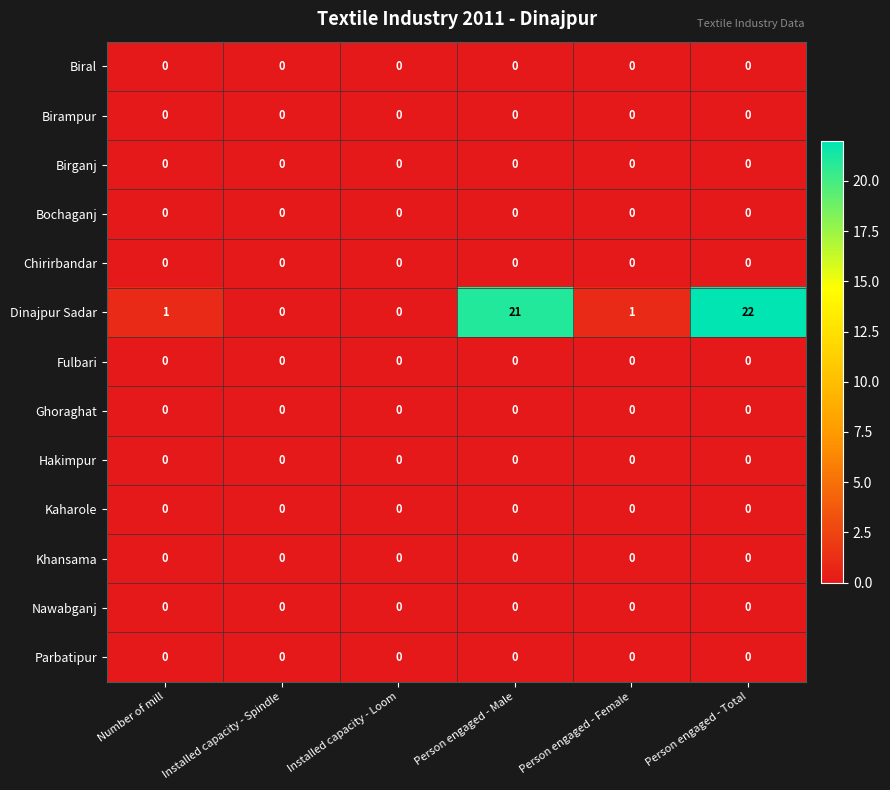

At how many categories does at least one series exceed 10?

2